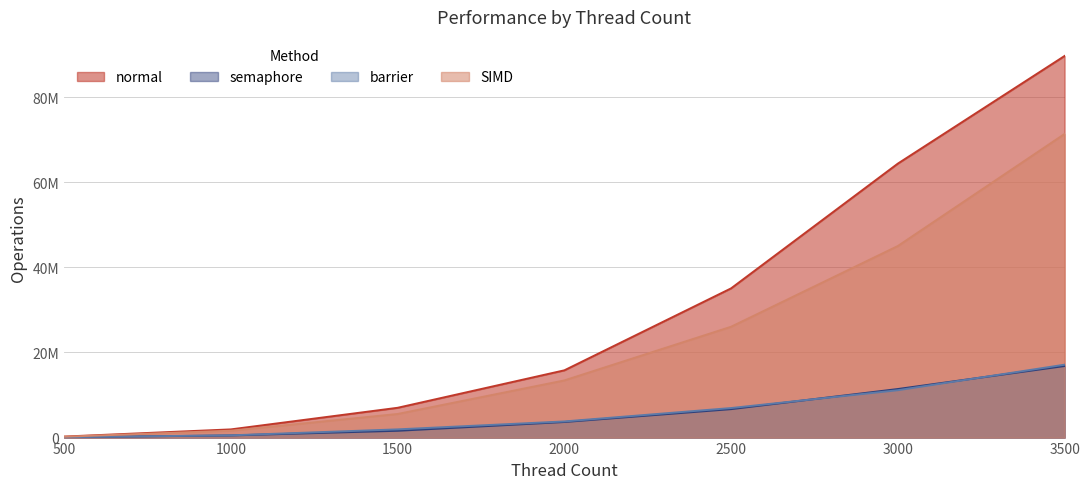

Does the chart have visible grid lines?

Yes